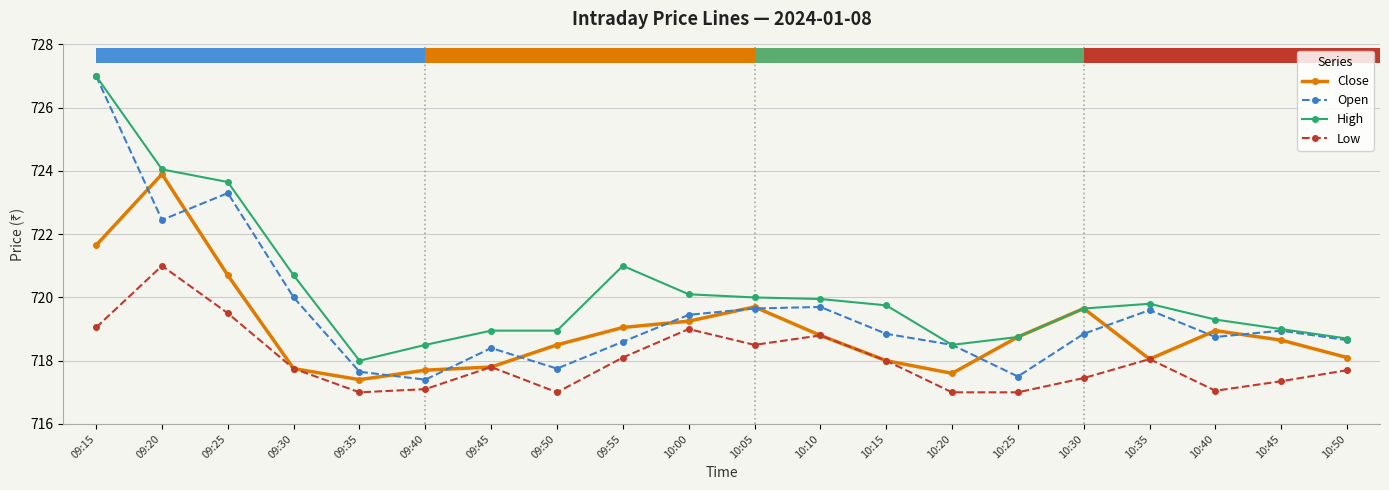

Reading left to right, transcribe all the data shown in this chart.

Close: 721.6	723.9	720.7	717.8	717.4	717.7	717.8	718.5	719.0	719.2	719.7	718.8	718.0	717.6	718.8	719.6	718.0	719.0	718.6	718.1
Open: 727.0	722.5	723.3	720.0	717.6	717.4	718.4	717.8	718.6	719.5	719.6	719.7	718.9	718.5	717.5	718.9	719.6	718.8	719.0	718.6
High: 727.0	724.0	723.6	720.7	718.0	718.5	719.0	719.0	721.0	720.1	720.0	720.0	719.8	718.5	718.8	719.6	719.8	719.3	719.0	718.7
Low: 719.0	721.0	719.5	717.8	717.0	717.1	717.8	717.0	718.1	719.0	718.5	718.8	718.0	717.0	717.0	717.5	718.0	717.0	717.4	717.7